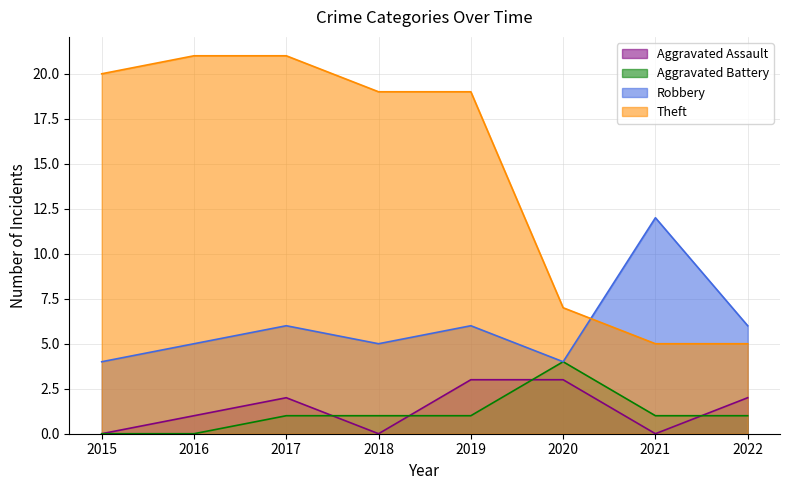

What is the difference between the second highest and minimum values in the Robbery series?

2